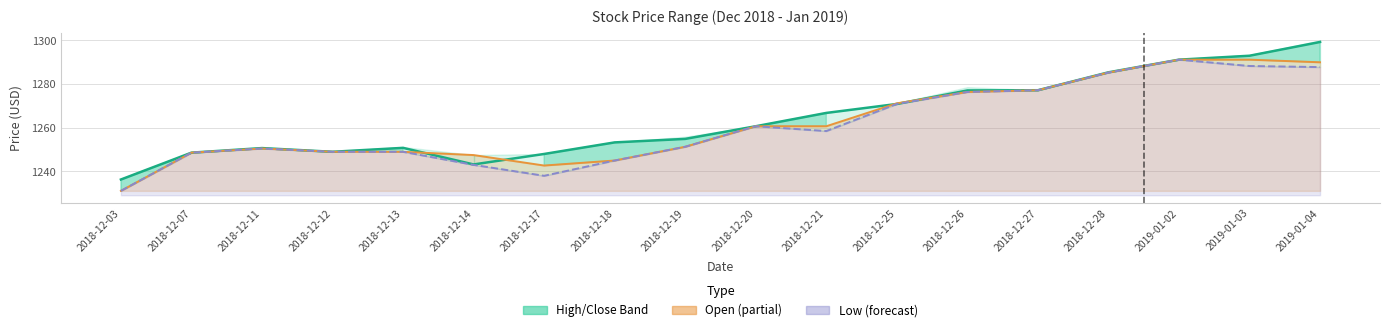

What is the average value of the Close series?

1264.2